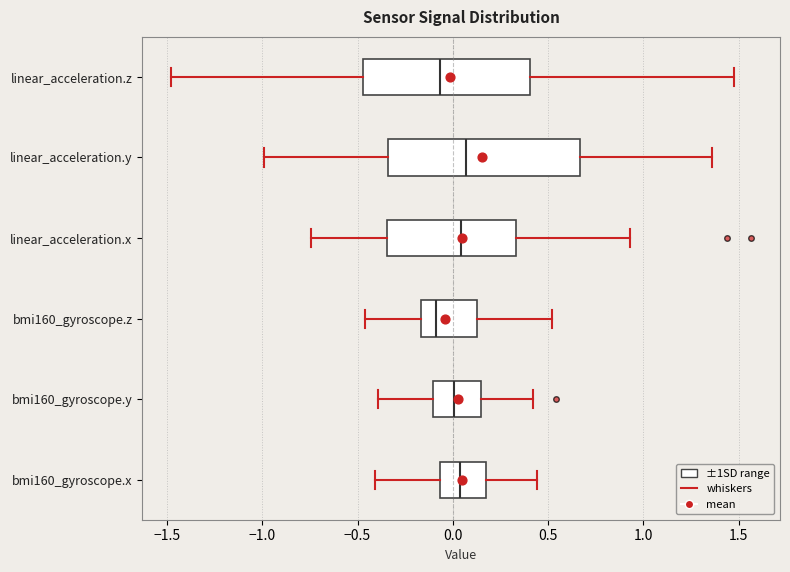

Comparing the boxes themselves (not the whiskers), which one is the widest?

linear_acceleration.y